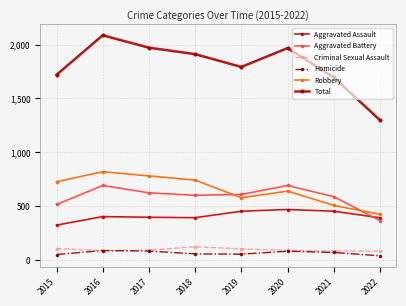

True or false: Aggravated Assault and Robbery cross at least once.

False